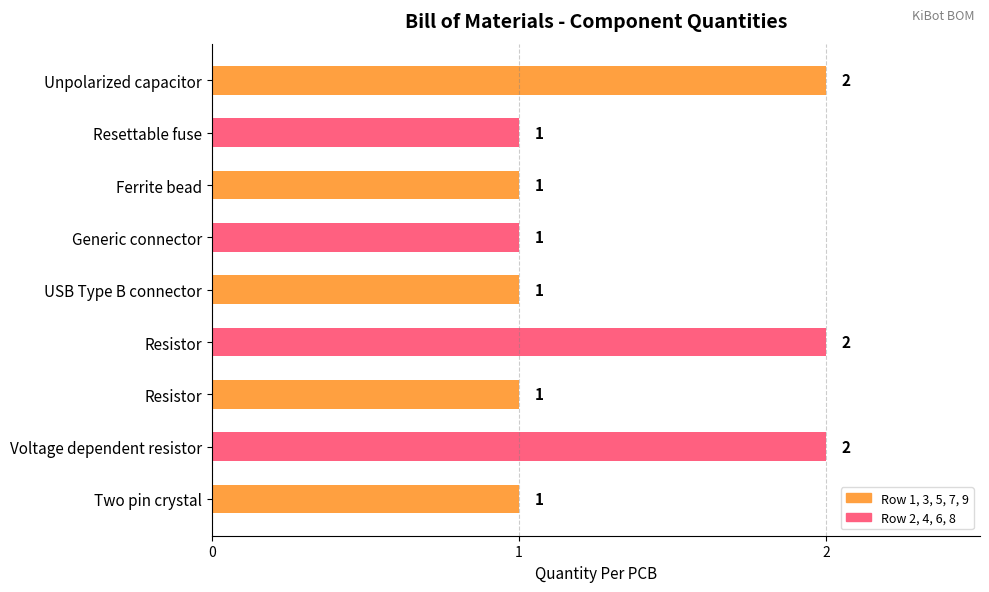

How many bars are there in total?

9